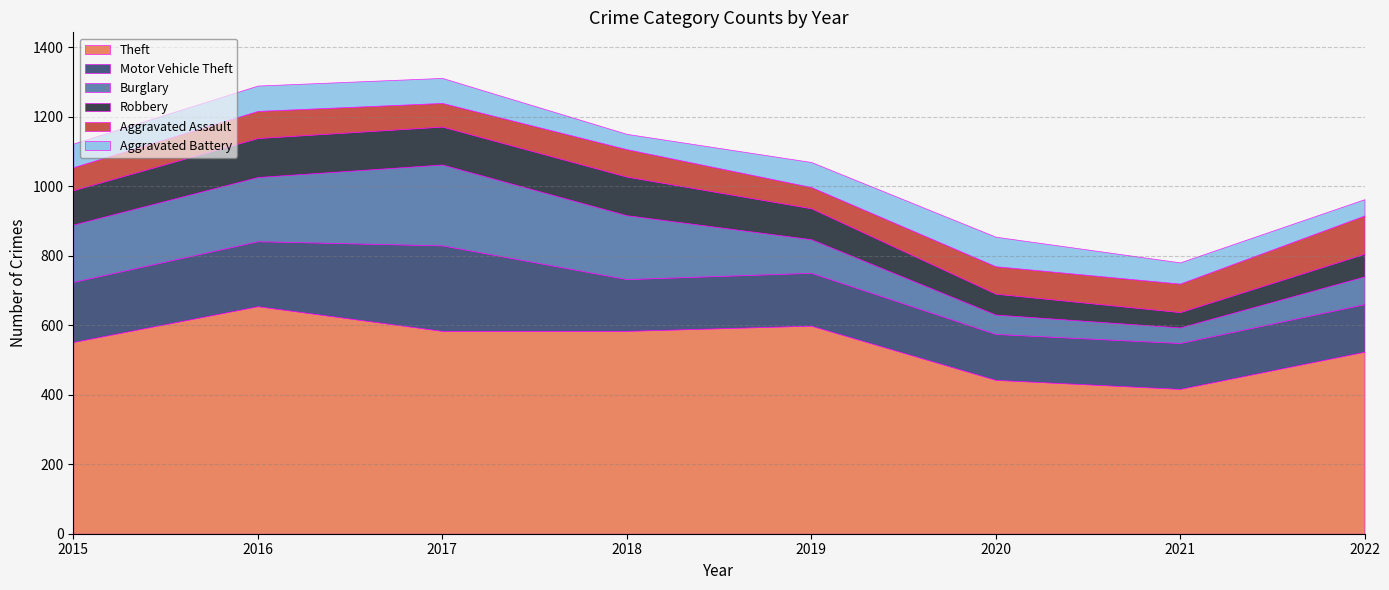

At how many categories does at least one series exceed 83?

8